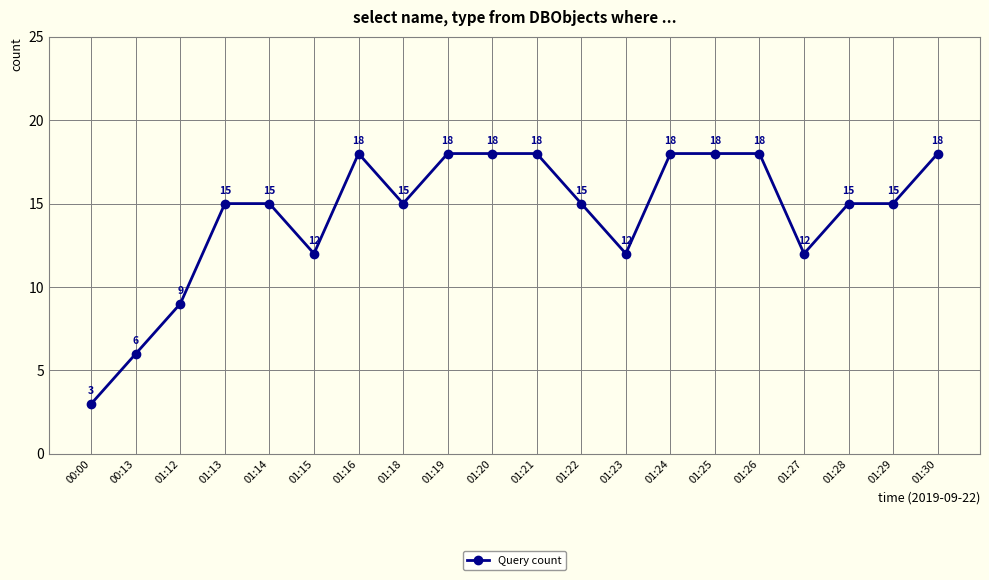

What value does the data have at 01:24, to the nearest 5?

20